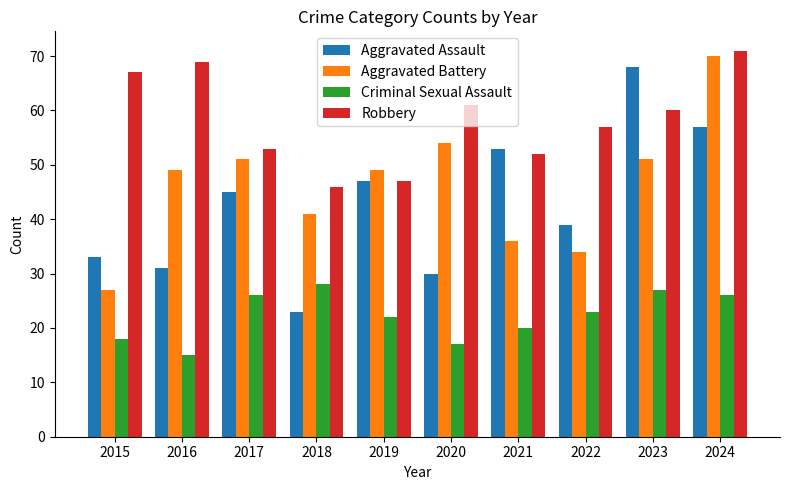

What is the average value of the Aggravated Battery series?

46